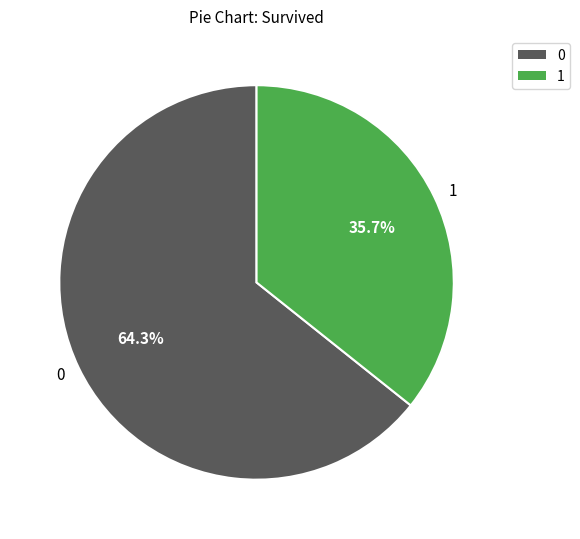

Is 0 the majority of the pie?

Yes